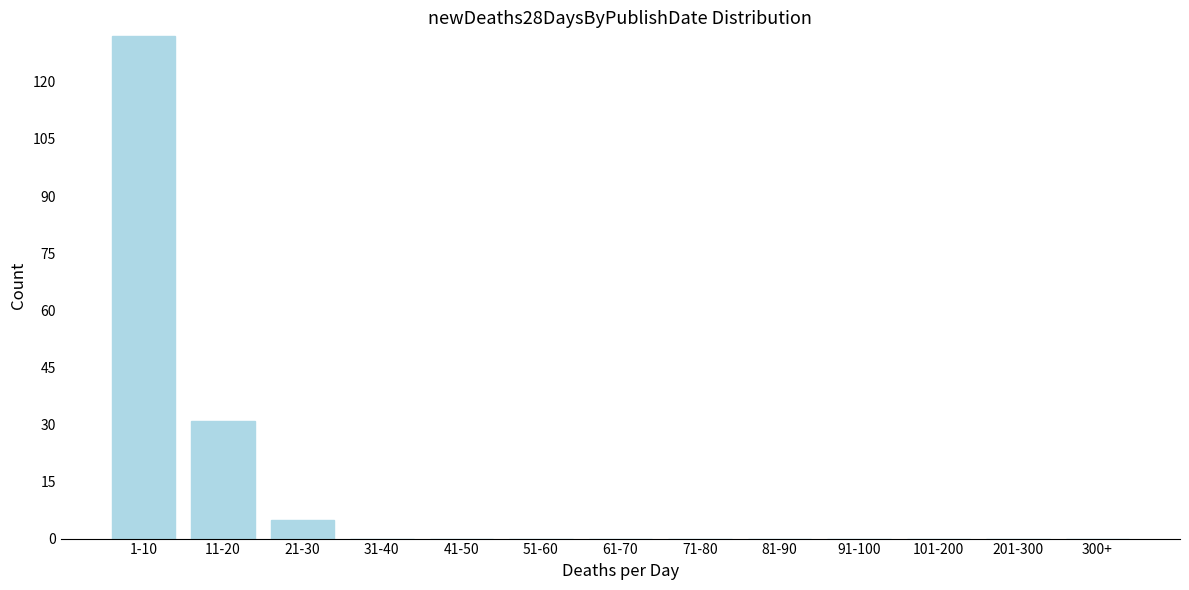

Reading left to right, extract all data points from this chart.

1-10=132	11-20=31	21-30=5	31-40=0	41-50=0	51-60=0	61-70=0	71-80=0	81-90=0	91-100=0	101-200=0	201-300=0	300+=0